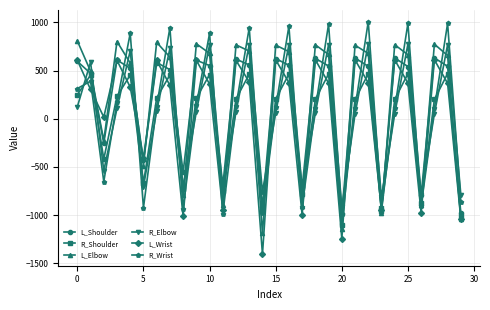

What is the greatest value displayed?

1006.9